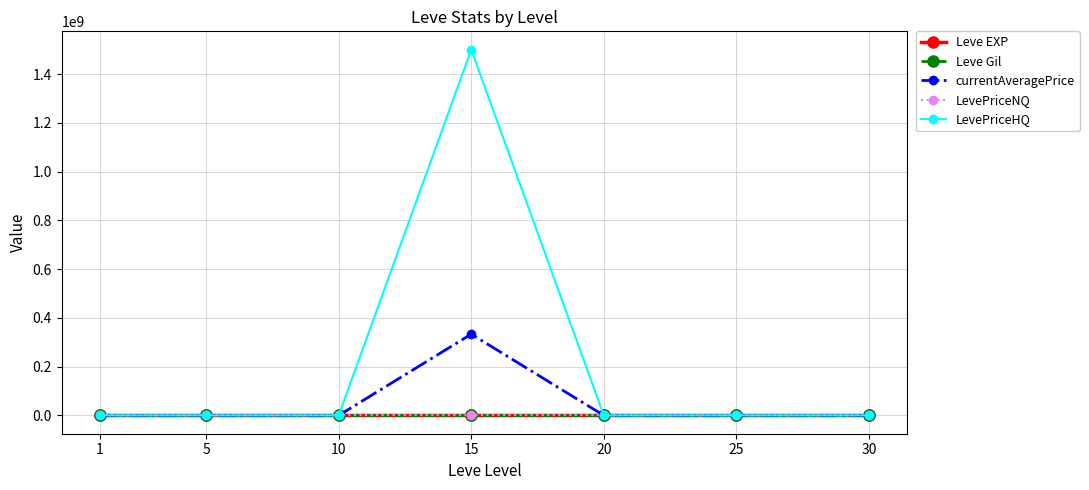

What is the sum of the Leve Gil values at 30 and 10?

514